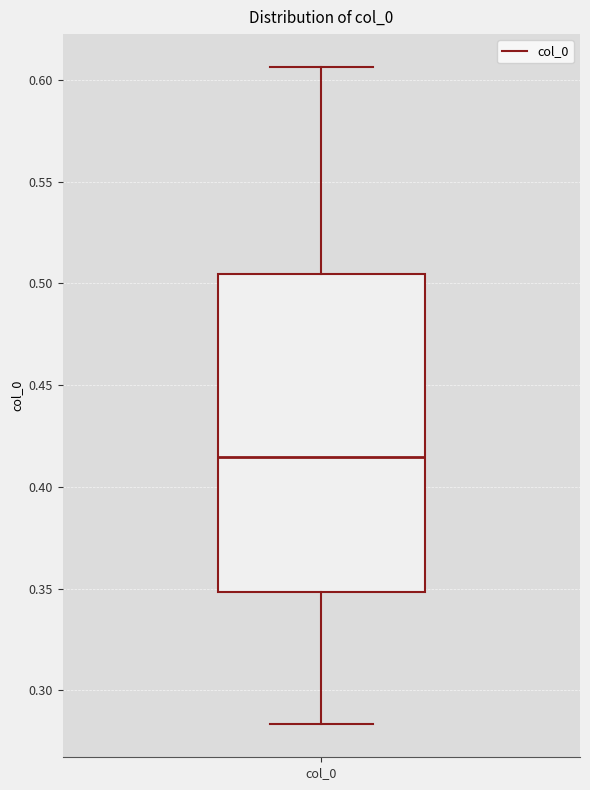

Where does the lower whisker of the box for col_0 end on the y-axis? The values are not printed on the chart, so give them approximately, as read against the axis.

0.285